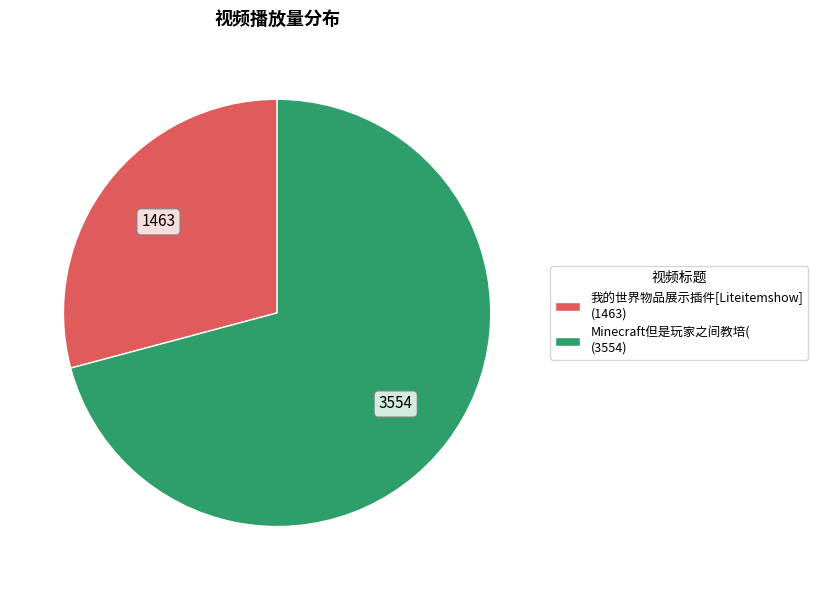

Is it true that 我的世界物品展示插件[Liteitemshow] is 29% of the pie?

True